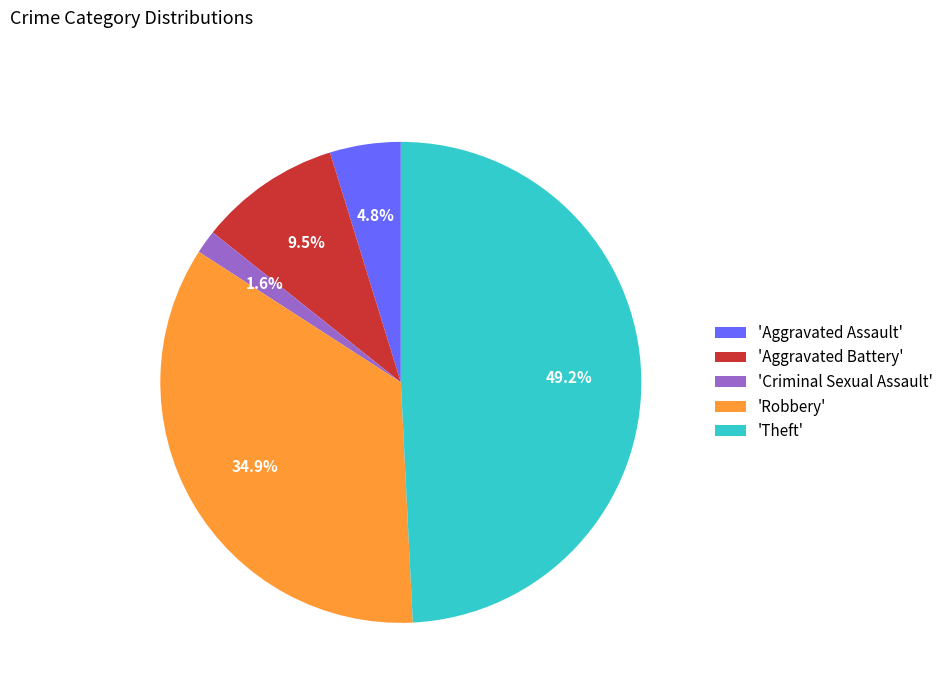

Combined, do 'Criminal Sexual Assault' and 'Theft' account for over 50%?

Yes